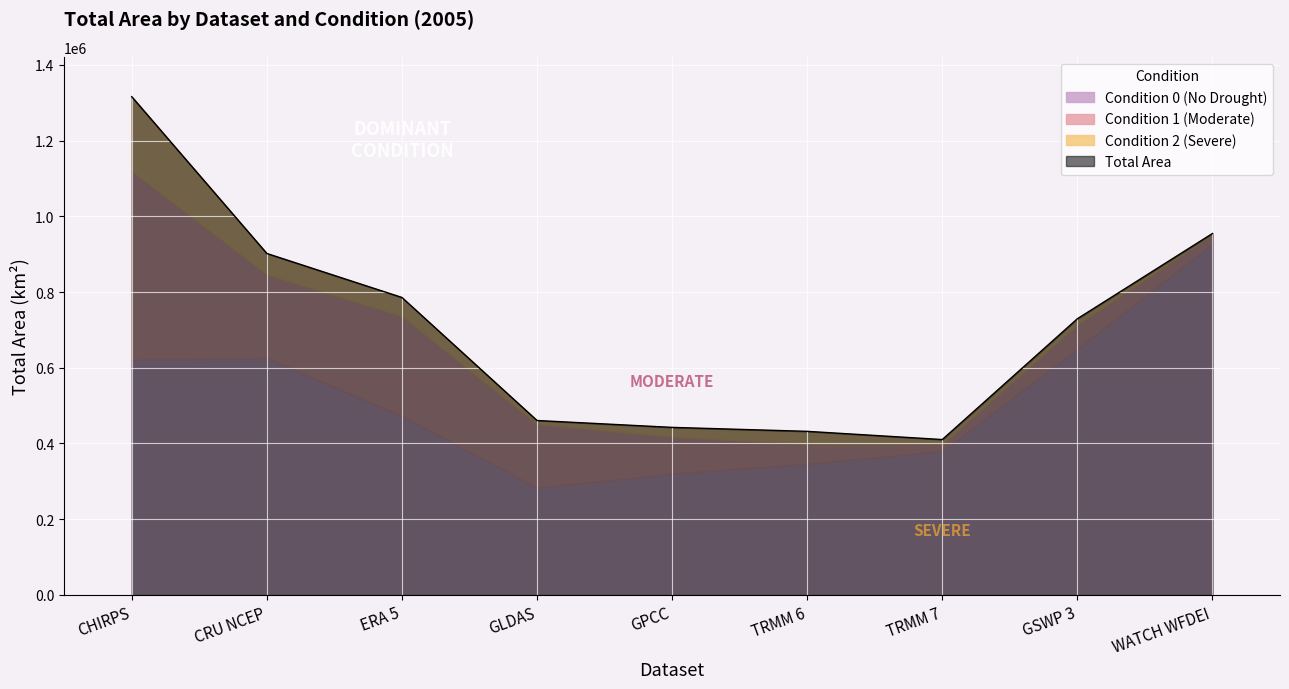

Reading left to right, transcribe all the data shown in this chart.

Condition 0 (No Drought): 620730.5	625756.2	472569.5	283070.1	319967.4	345965.8	379659.0	649463.8	927027.6
Condition 1 (Moderate): 498927.4	220886.9	263950.0	168406.6	97943.1	52222.8	18402.6	64635.4	24628.0
Condition 2 (Severe): 196481.6	55316.7	49248.3	9244.5	24616.7	33878.8	12319.7	15403.7	3079.5